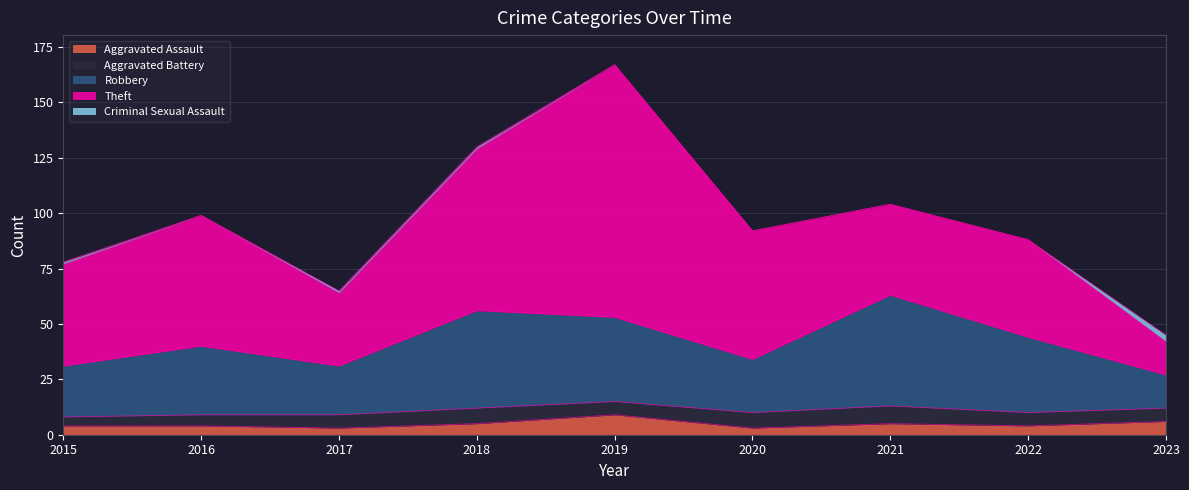

Count the Aggravated Assault values in the range 4 to 5.

5